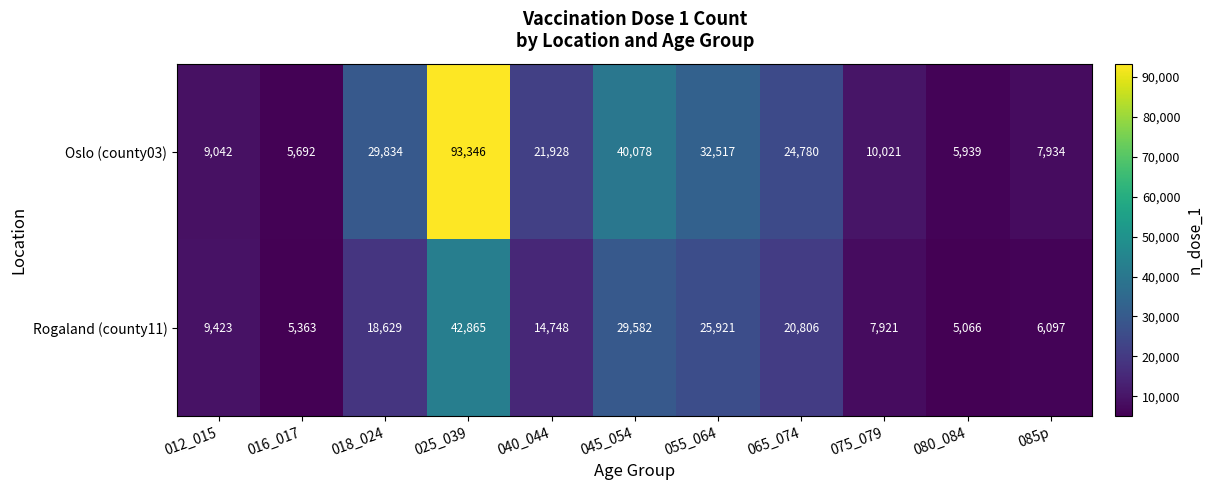

At which label does Oslo (county03) first exceed 21928?

018_024